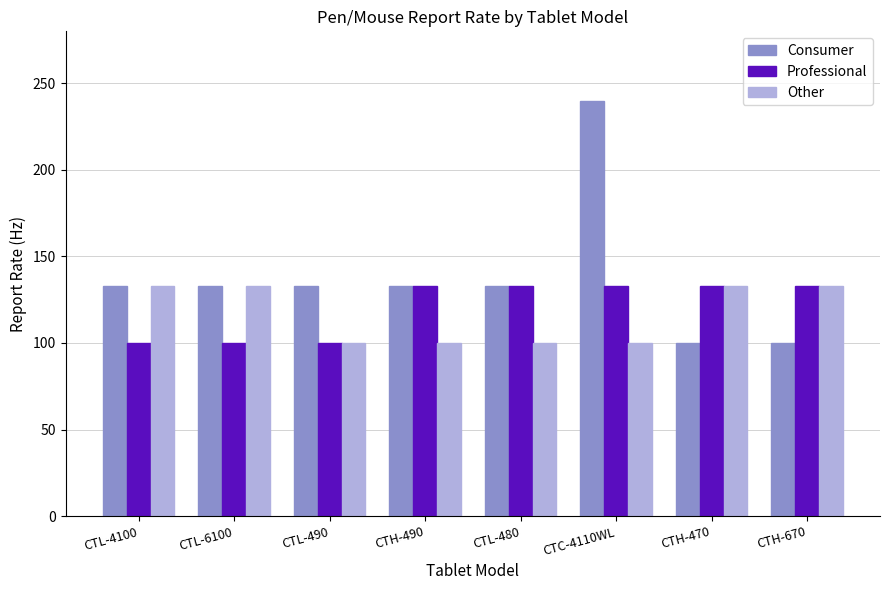

Read the Professional value at CTH-670, to the nearest 5.

135